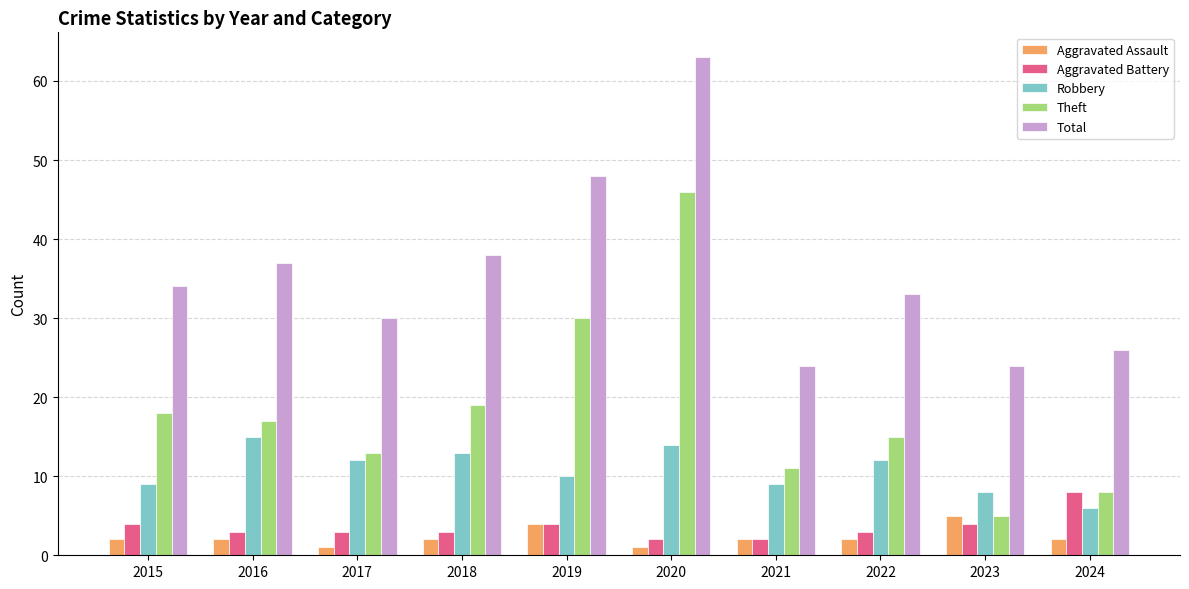

How many distinct data groups are displayed?

5